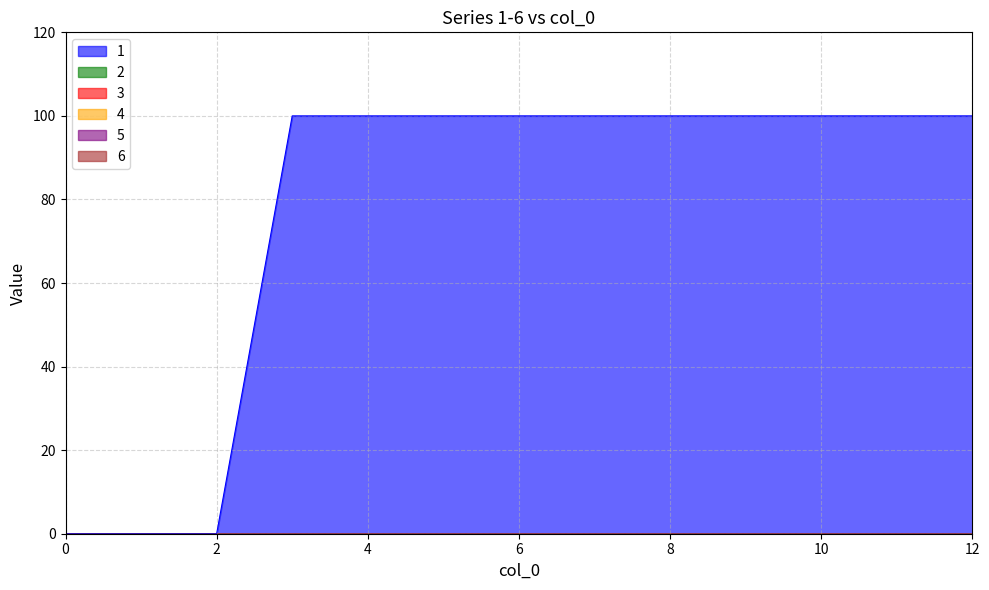

List the labels in order of 2 value, largest first.

0, 1, 2, 3, 4, 5, 6, 7, 8, 9, 10, 11, 12